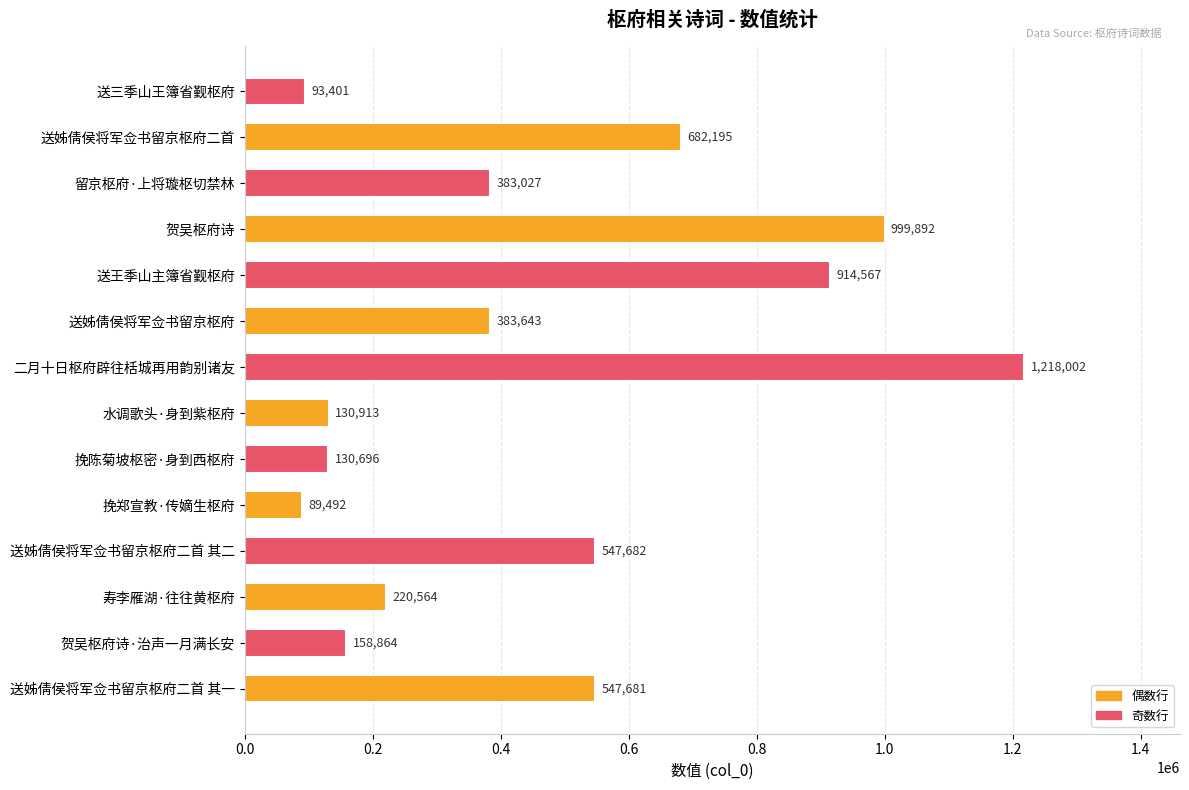

Reading bottom to top, transcribe all the data shown in this chart.

547681	158864	220564	547682	89492	130696	130913	1218002	383643	914567	999892	383027	682195	93401